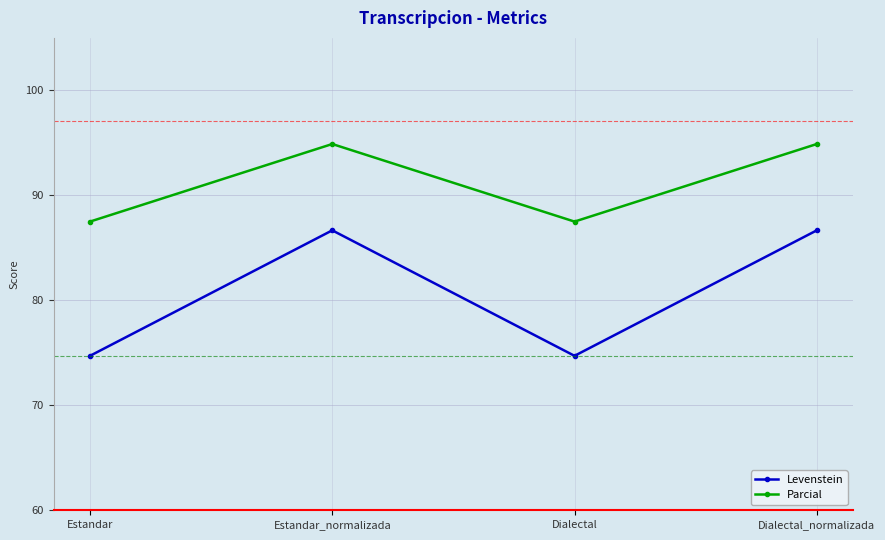

Which series has the largest total across all categories?

Parcial